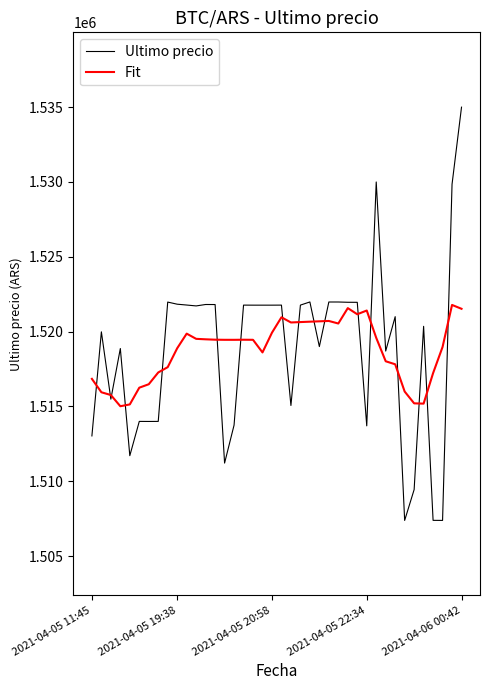

List the series in order of their peak value, lowest first.

Fit, Ultimo precio